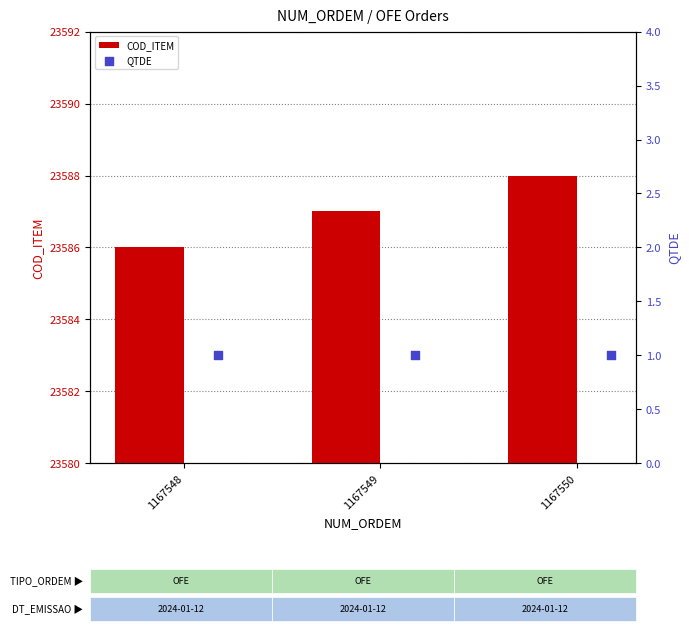

Which series has the largest total across all categories?

COD_ITEM